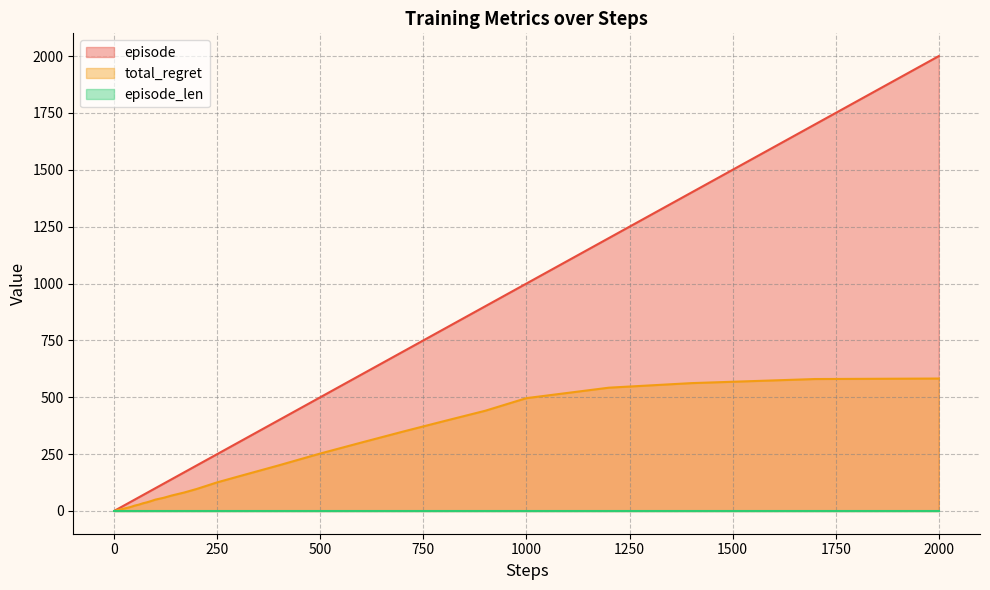

True or false: total_regret and episode intersect in this chart.

False